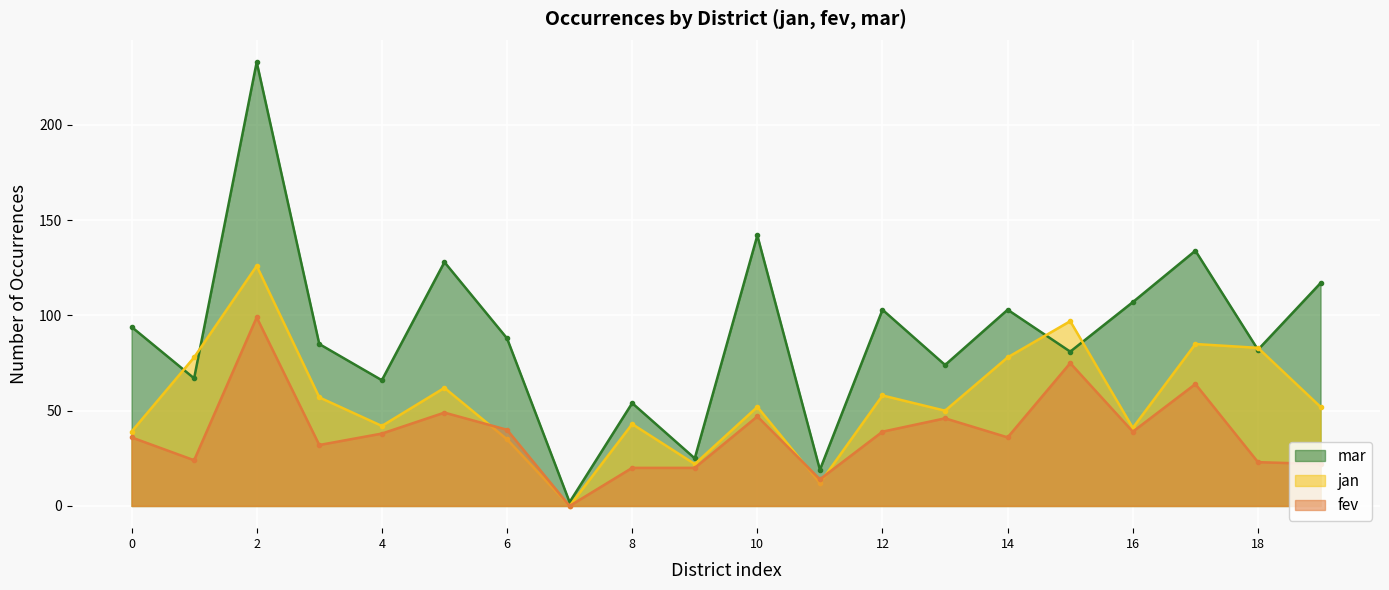

True or false: fev and mar cross at least once.

False